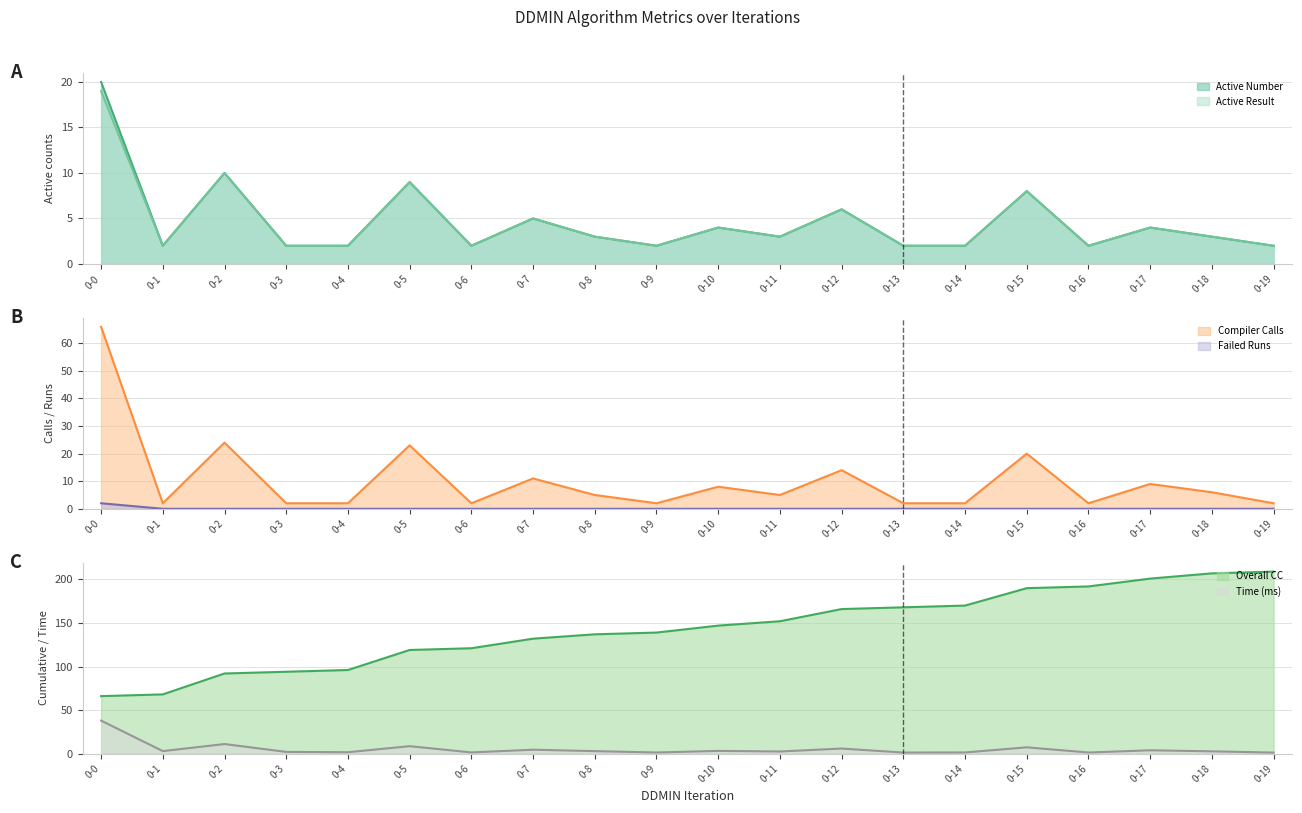

True or false: Compiler Calls and Failed Runs cross at least once.

False